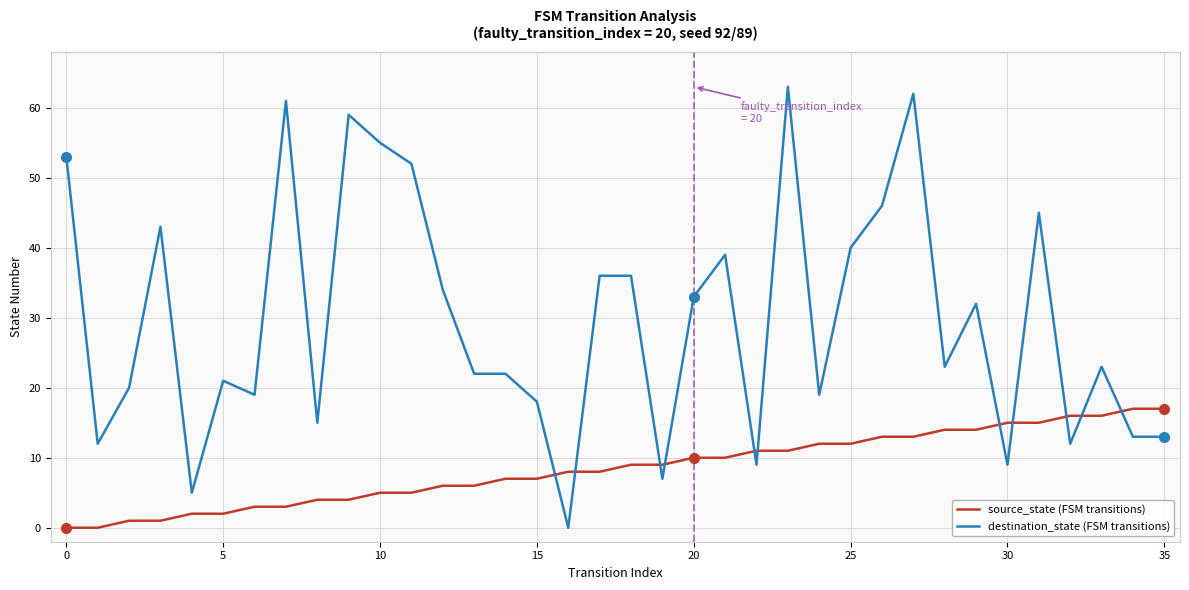

How many lines are shown in the chart?

2